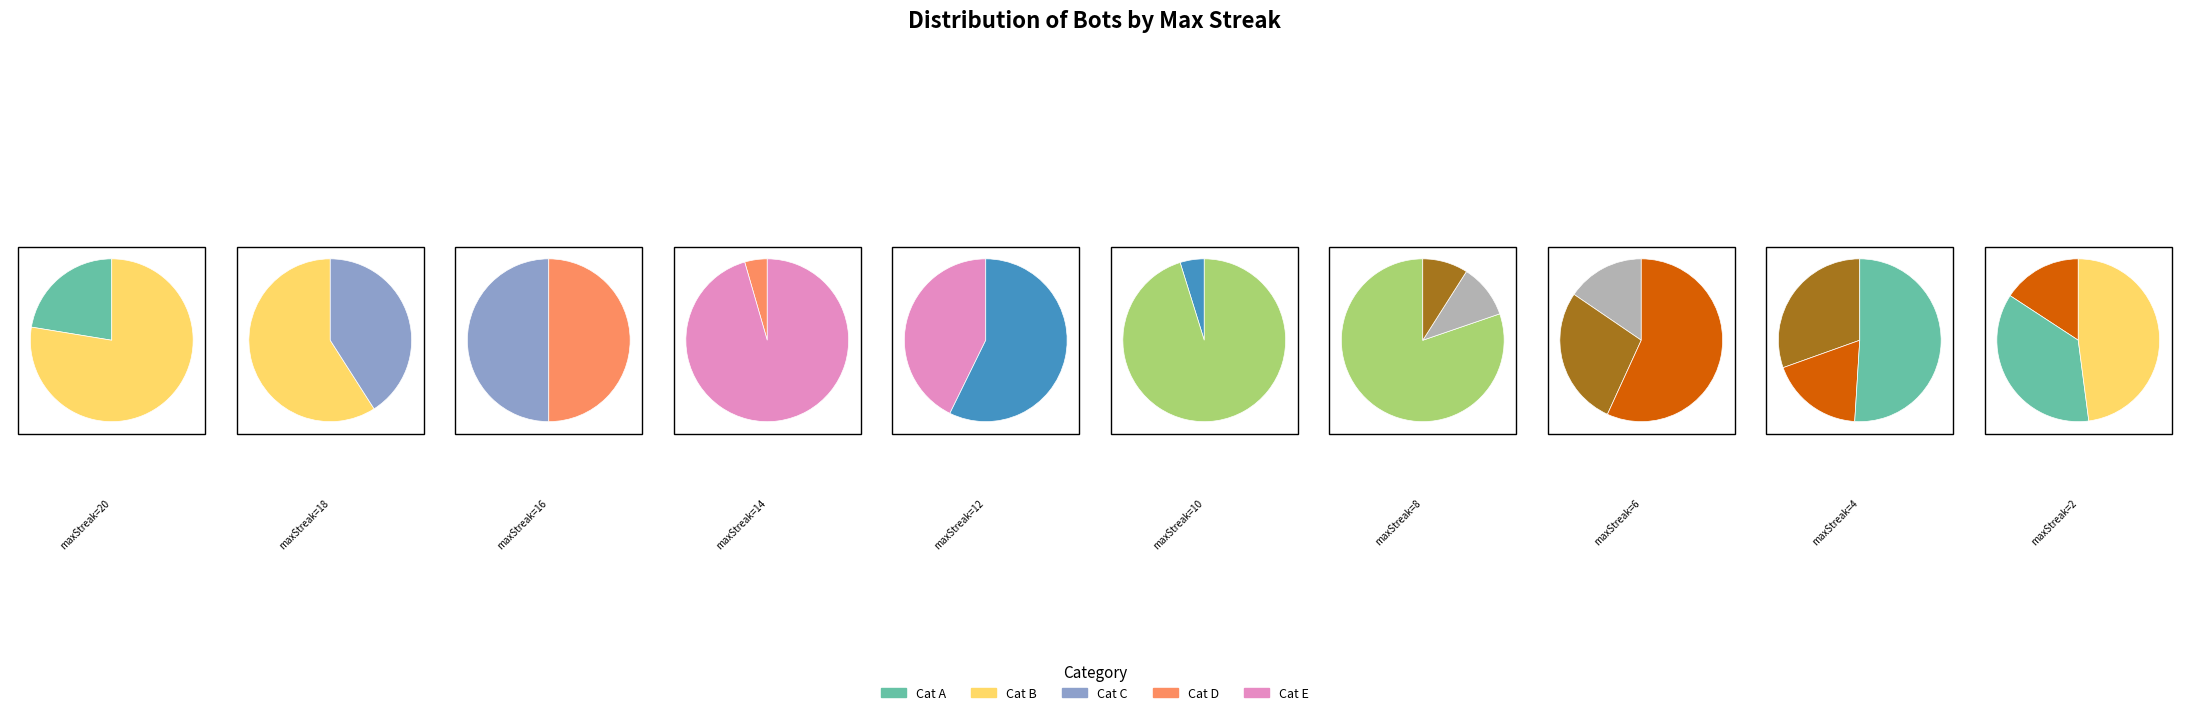

What is the ratio of the value at 10 to the value at 16?

2.5